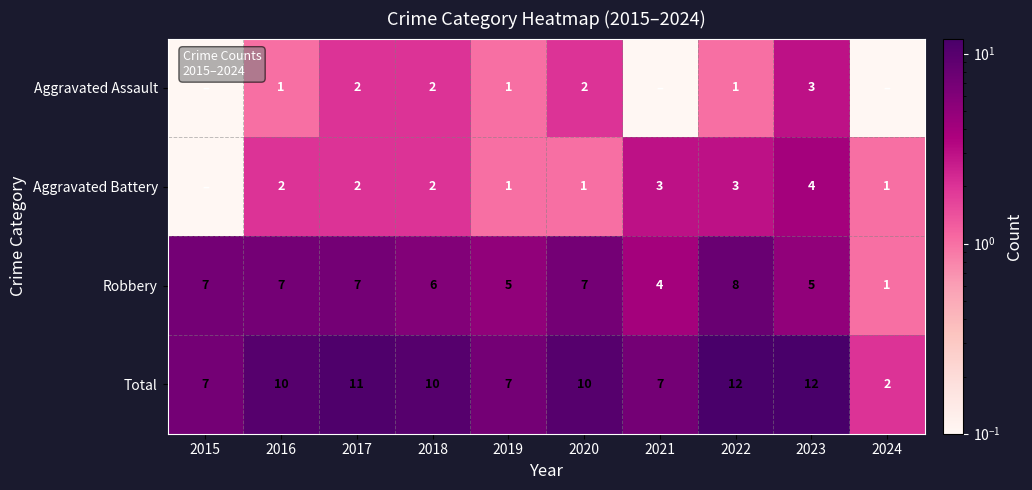

What is the spread (max minus min) of values at 2018?

8.0